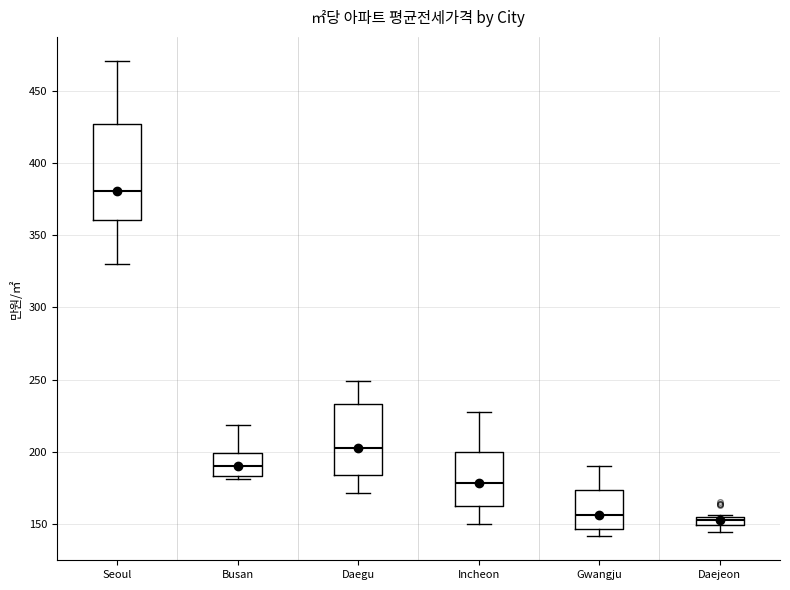

Where does the upper whisker of the box for Gwangju end on the y-axis? The values are not printed on the chart, so give them approximately, as read against the axis.

190